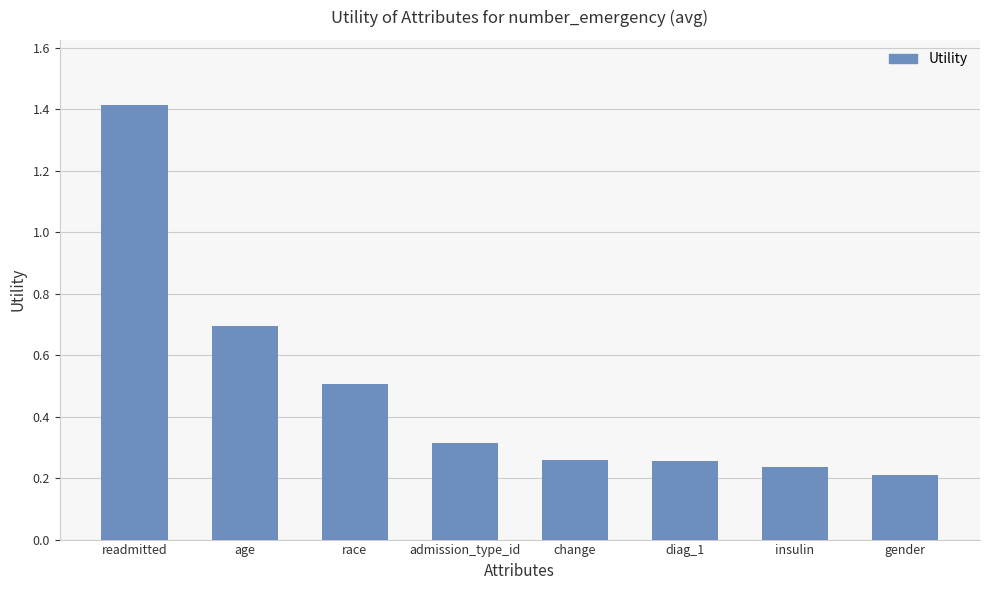

What is the sum of the values at gender and diag_1?

0.5